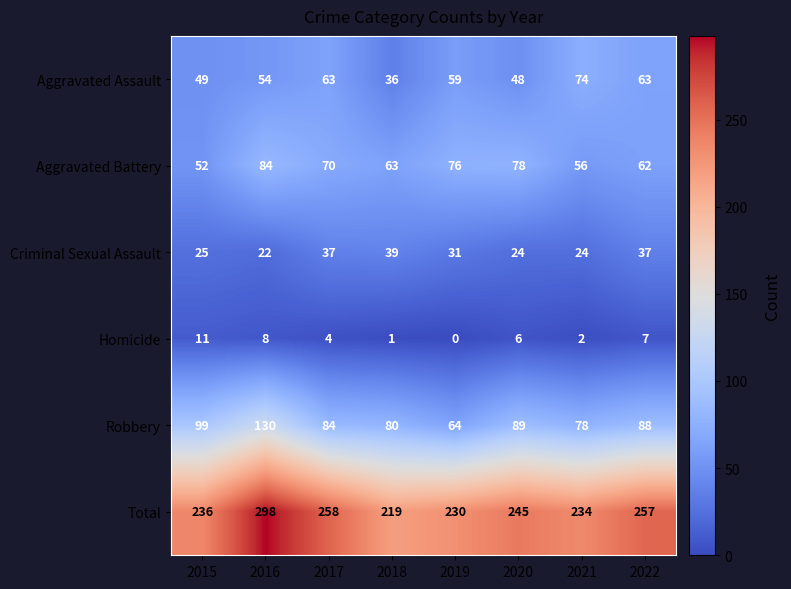

The Aggravated Assault series shows 54 at 2016. True or false?

True